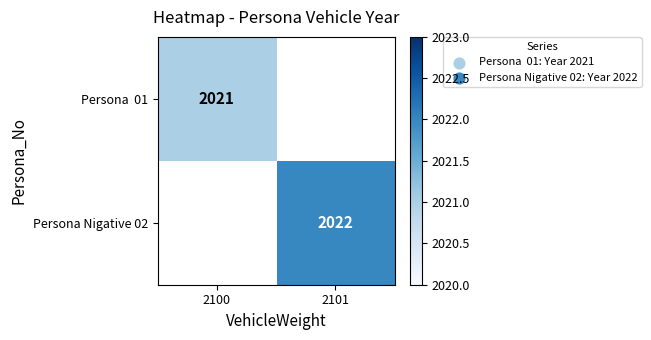

Which category has the lowest value in the Persona 01 series?

2100